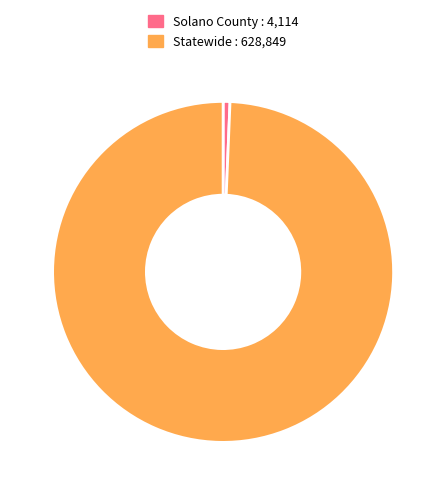

Which slice is the largest?

Statewide